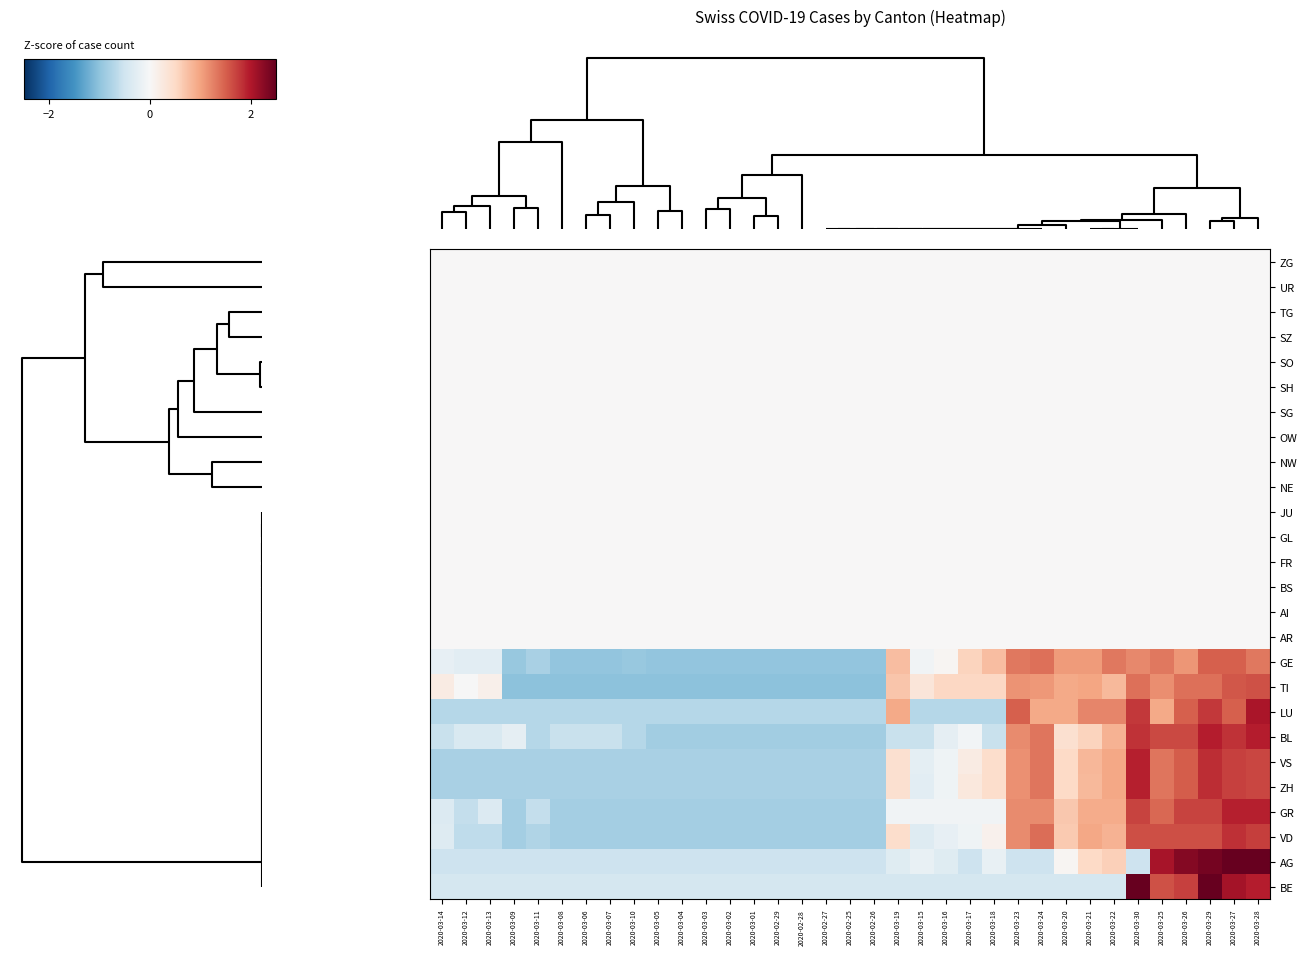

Rank the series by their maximum value, from lowest to highest.

ZG, UR, TG, SZ, SO, SH, SG, OW, NW, NE, JU, GL, FR, BS, AI, AR, GE, TI, VD, GR, ZH, VS, BL, LU, AG, BE